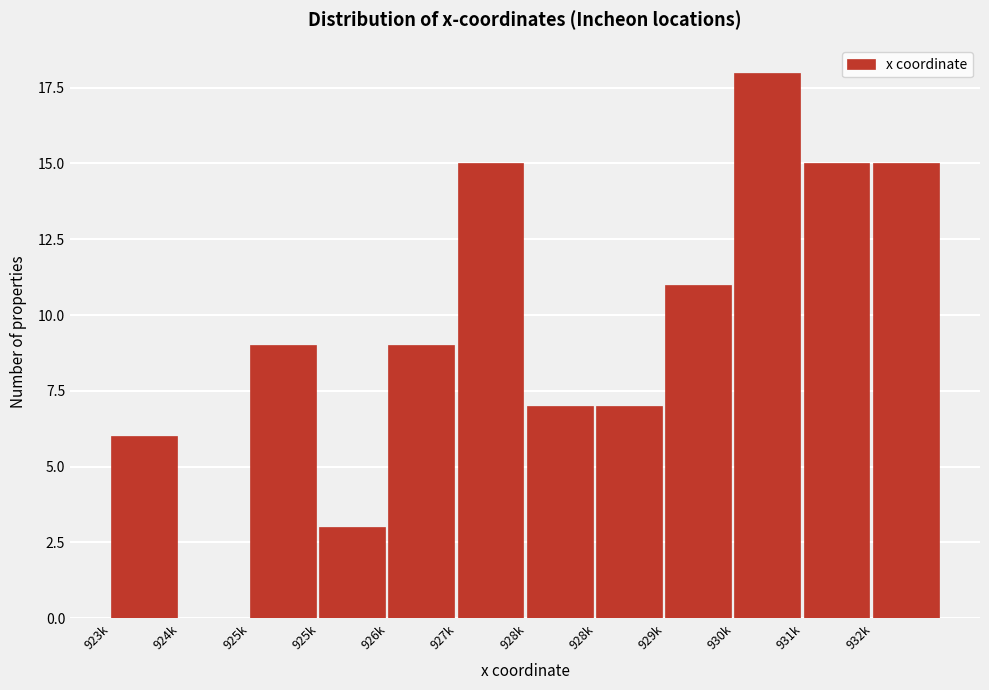

Count the number of data series in this chart.

1